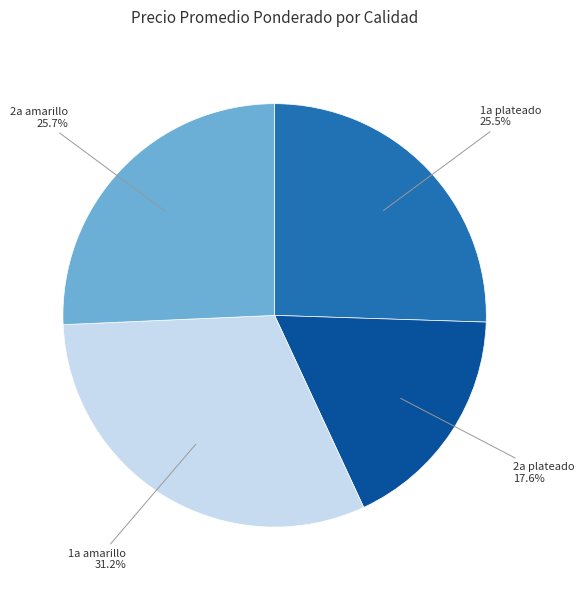

True or false: 1a amarillo accounts for 7% of the total.

False